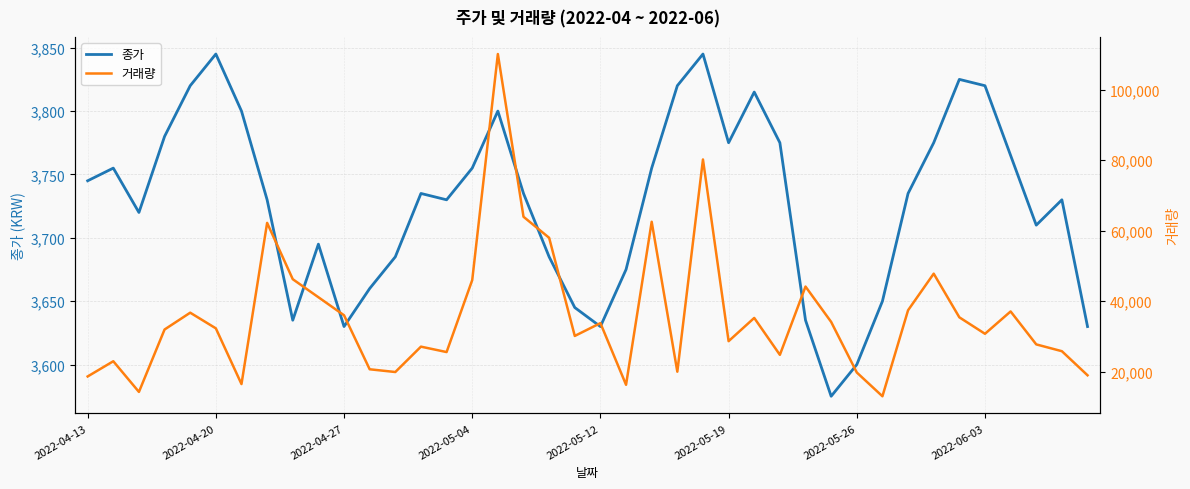

True or false: 종가 has a value of 5836 at 32.

False